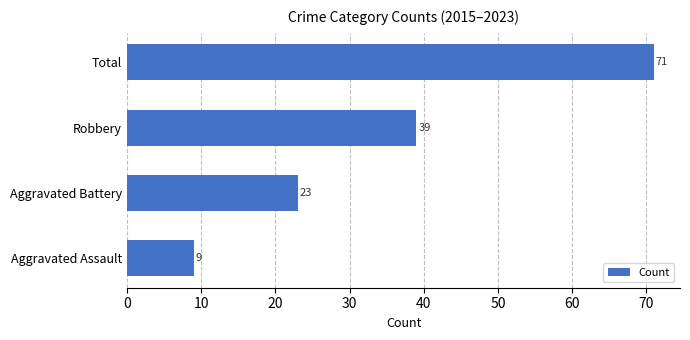

List the labels in order of value, smallest first.

Aggravated Assault, Aggravated Battery, Robbery, Total